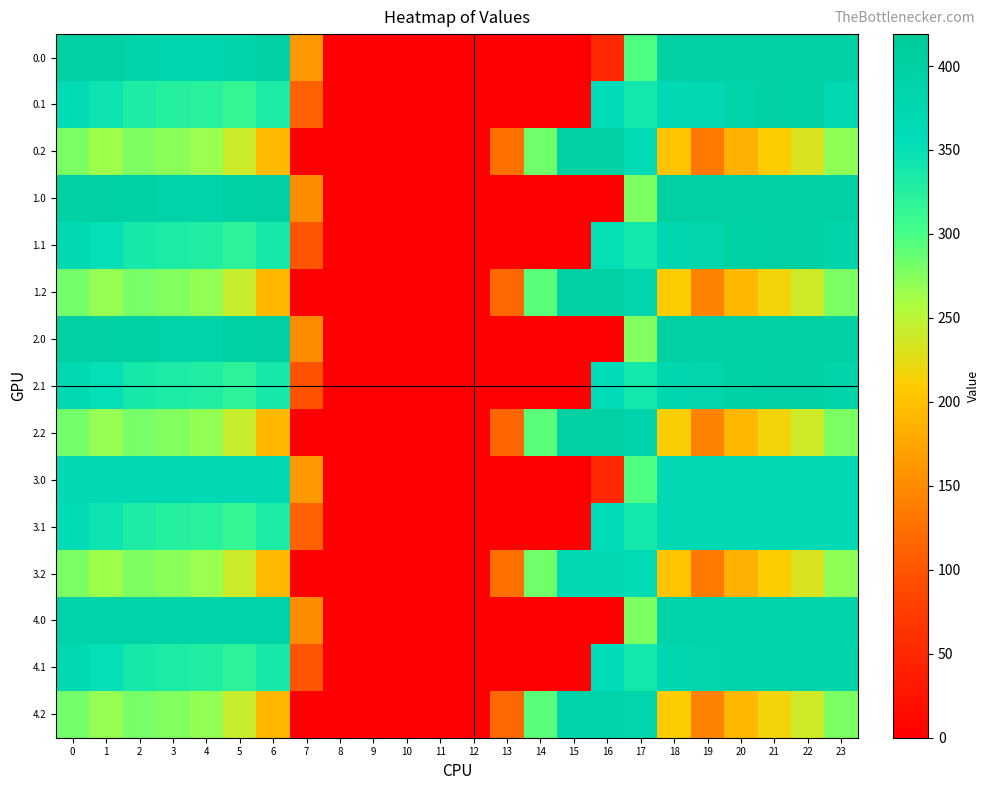

What is the greatest value displayed?

400.0